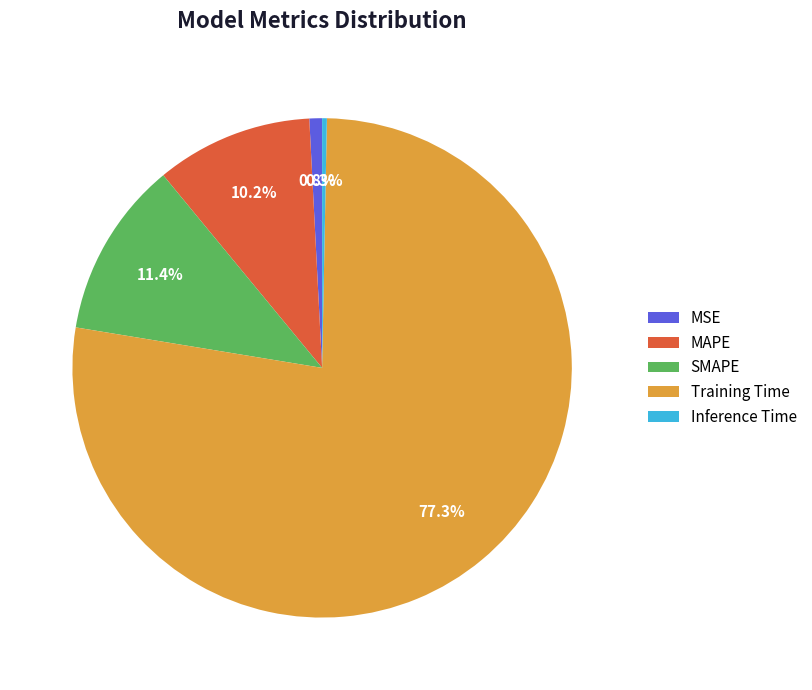

To the nearest percent, what is the difference between the SMAPE and MSE slice percentages?

11%